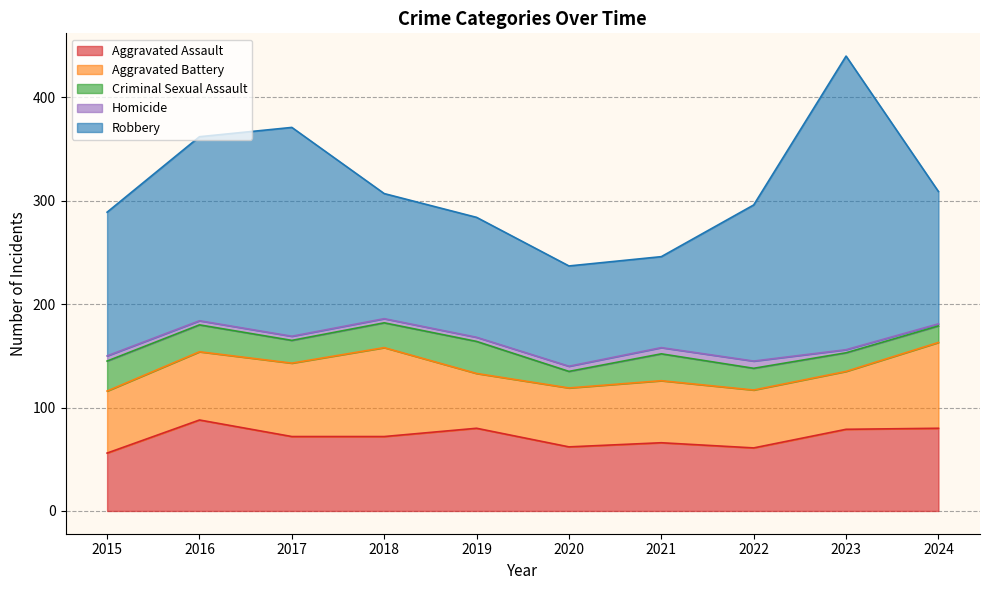

What is the average value of the Homicide series?

4